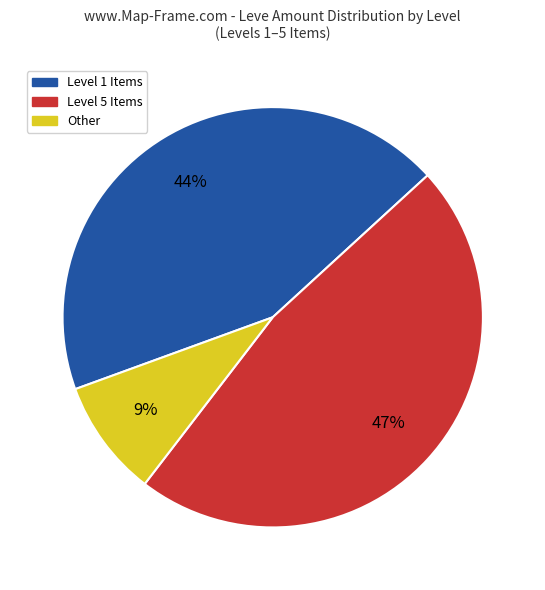

What is the largest slice in the pie chart?

Level 5 Items